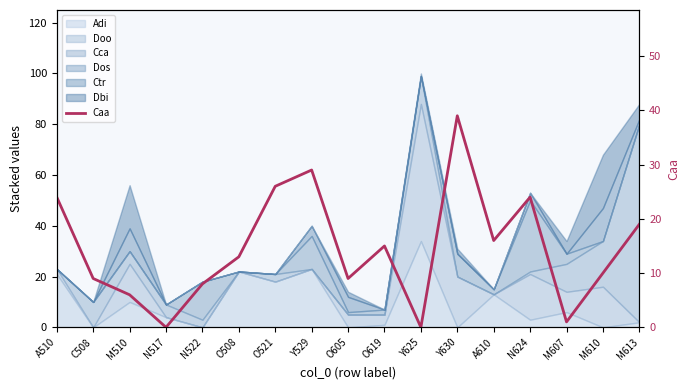

What is the sum of the values at N522 and M607?

9